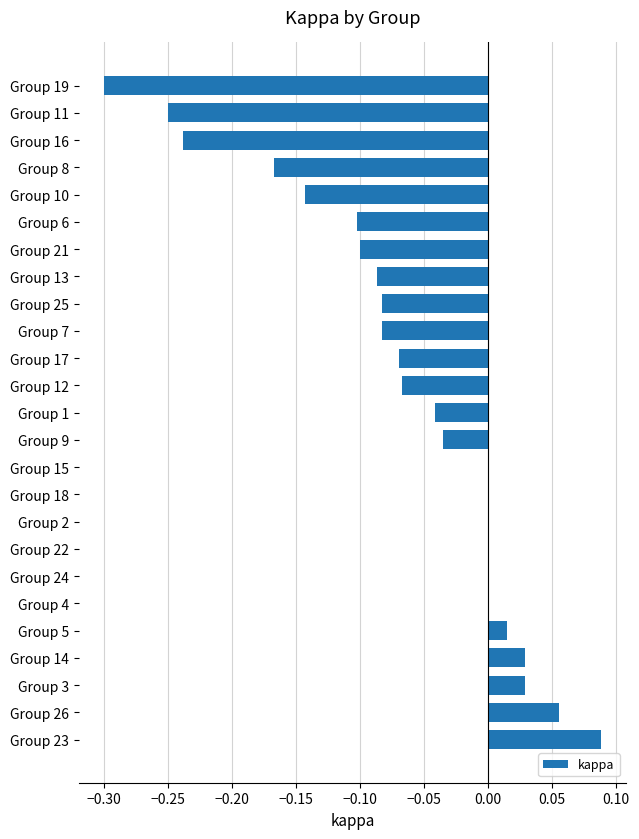

Which has a higher value, Group 4 or Group 17?

Group 4